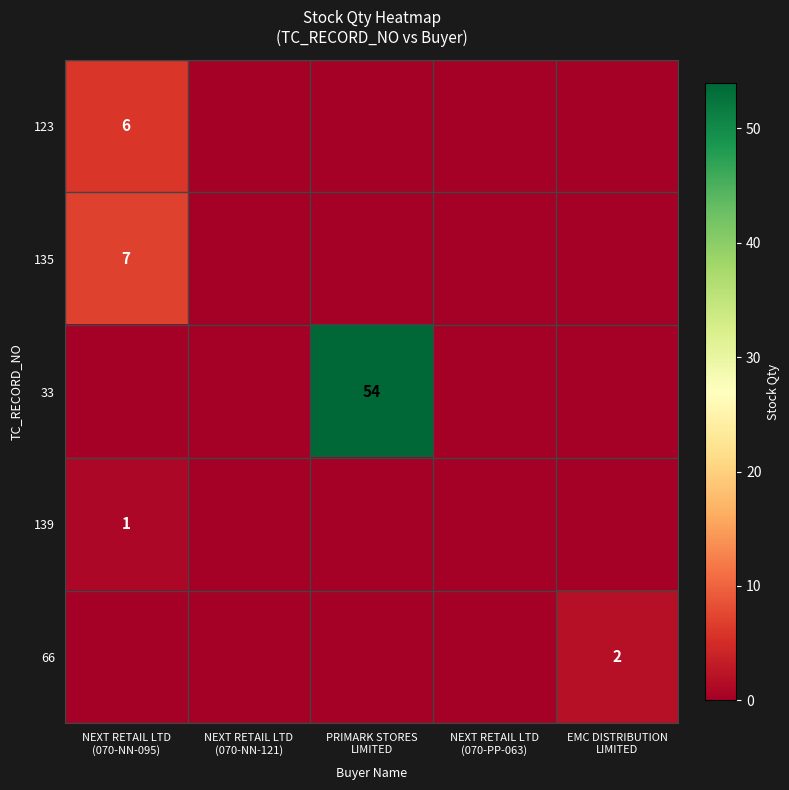

Is it true that 123 equals 0 at NEXT RETAIL LTD (070-PP-063)?

True